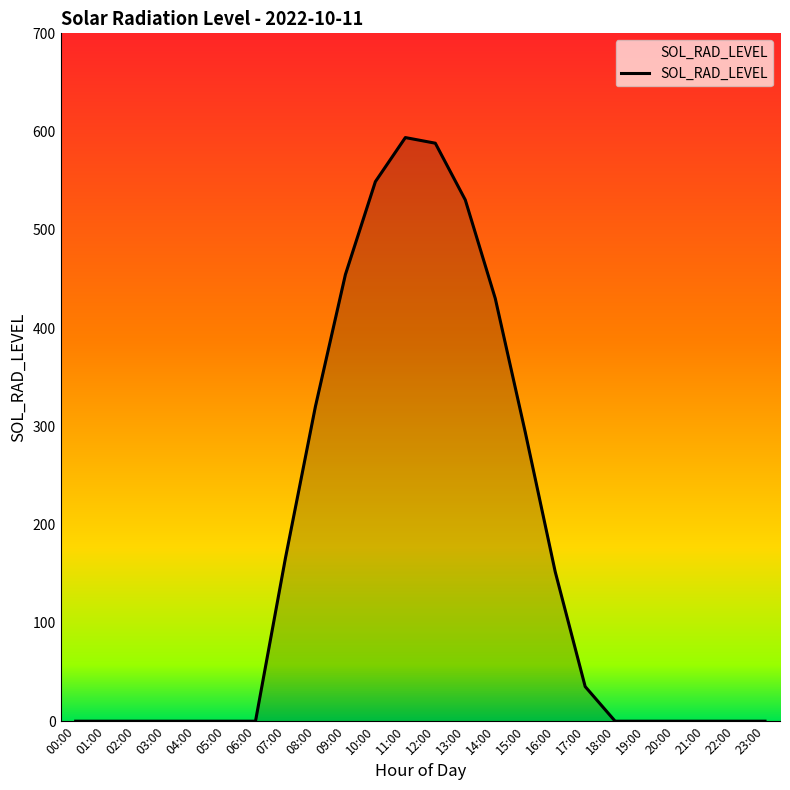

What is the maximum value shown in the chart?

593.9